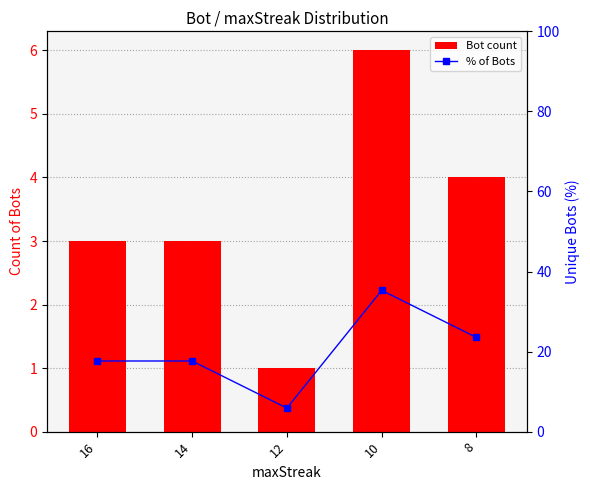

Rank the series by their average value, from highest to lowest.

% of Bots, Bot count